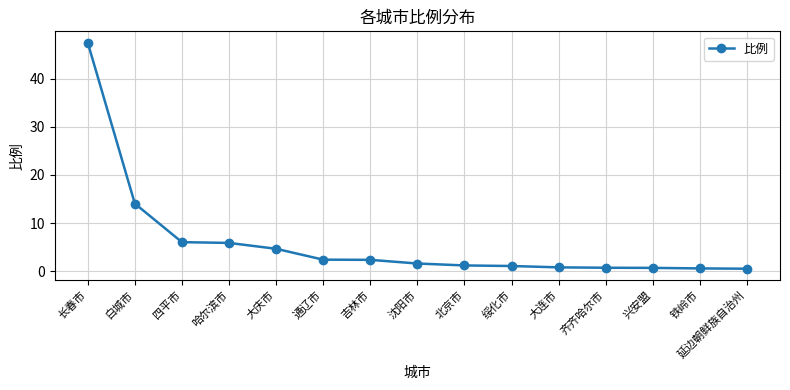

The chart shows a value of 14.0 at 白城市. True or false?

True